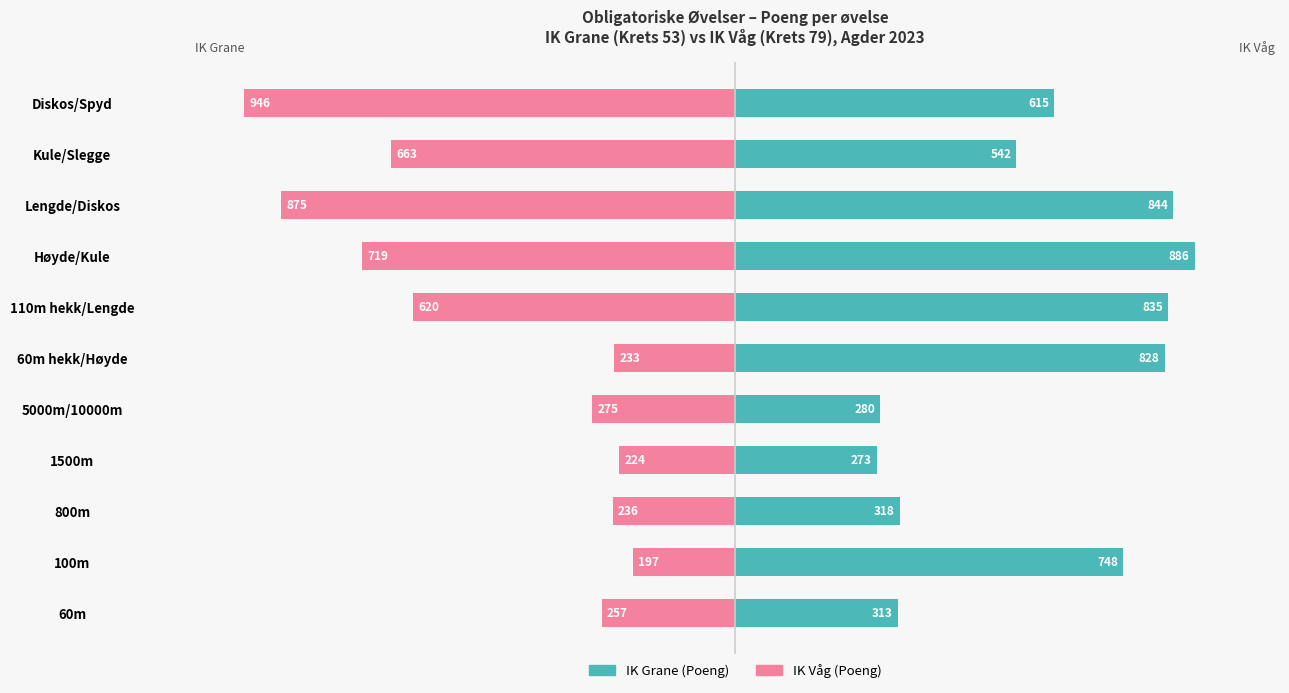

Is it true that IK Våg (Poeng) equals -257 at 60m?

True